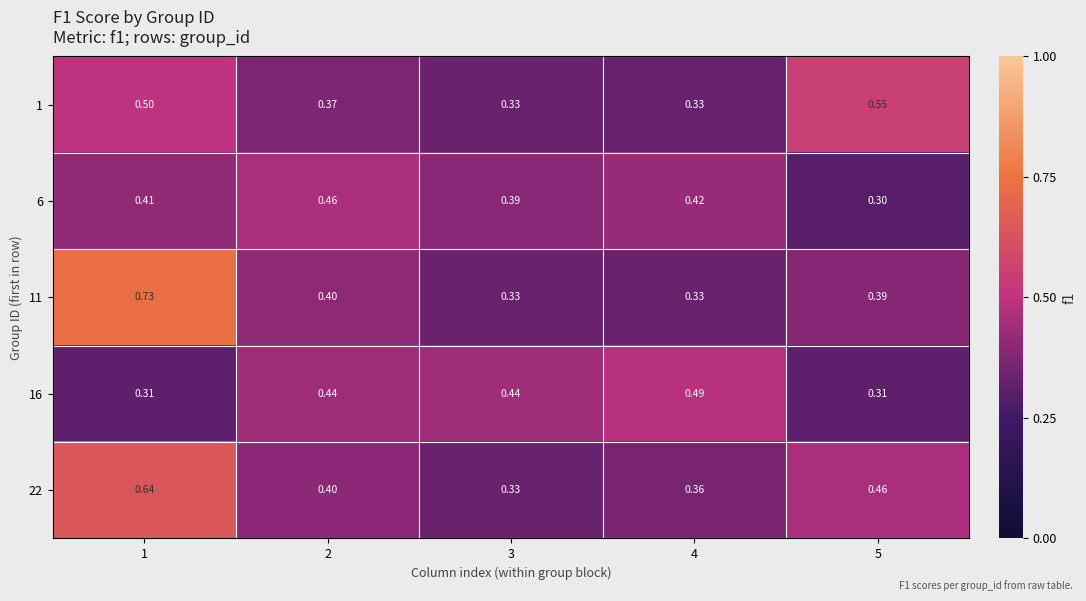

Is the value of 16 at 1 greater than the value of 22 at 1?

No